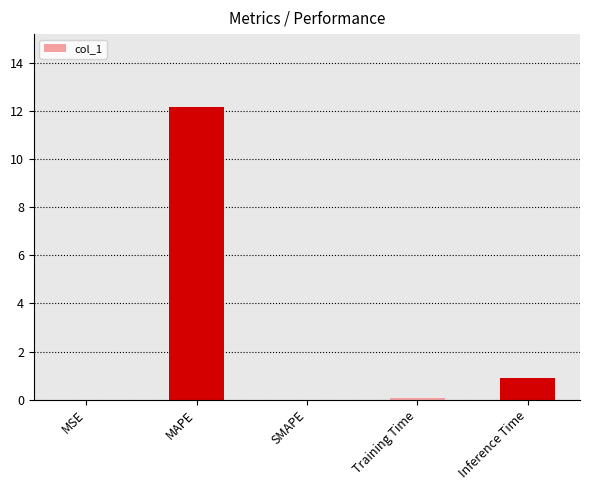

At which category does the chart reach its peak across all series?

MAPE